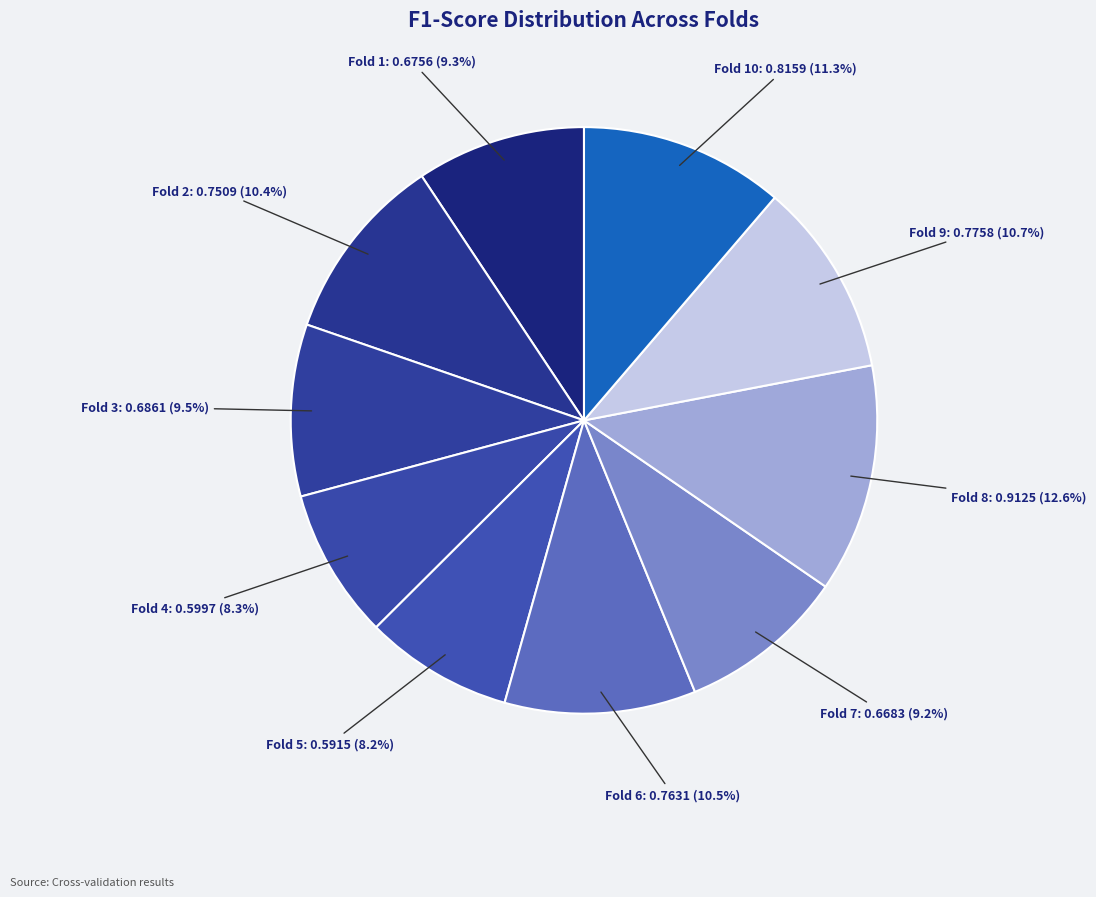

How many slices are in this pie chart?

10